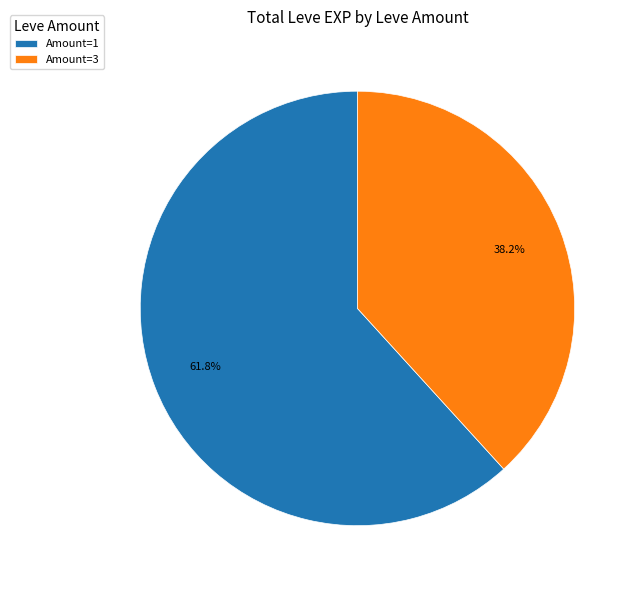

Which has a higher value, Amount=3 or Amount=1?

Amount=1